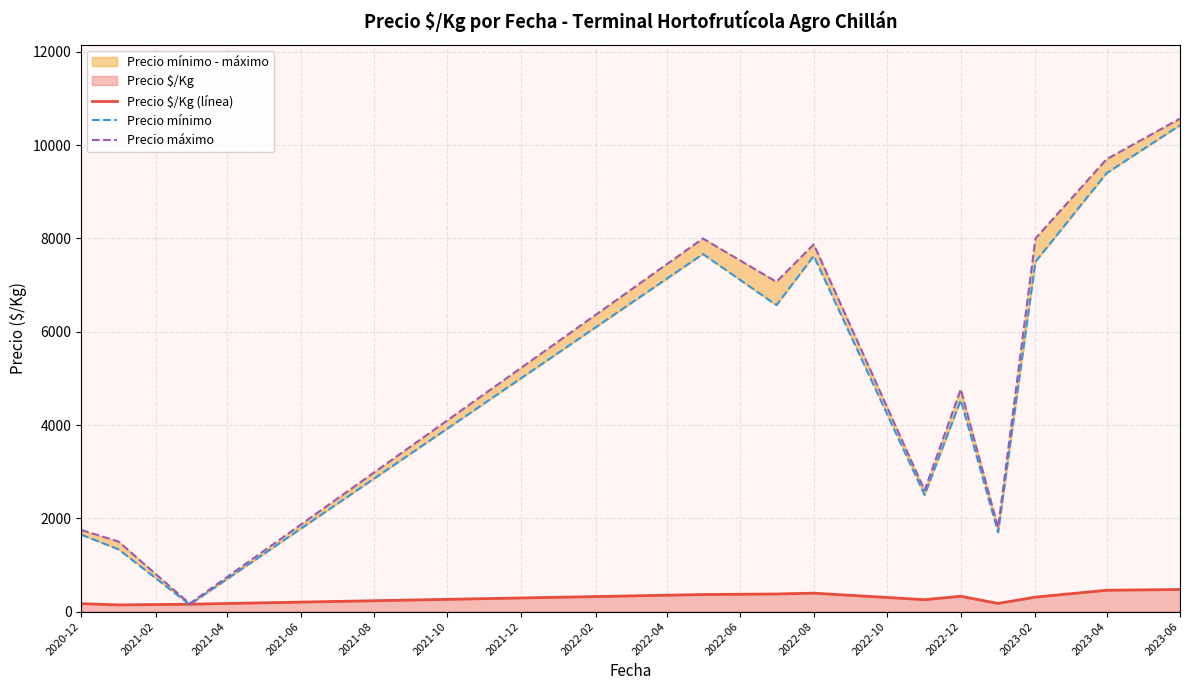

True or false: Precio $/Kg (línea) and Precio máximo cross at least once.

False